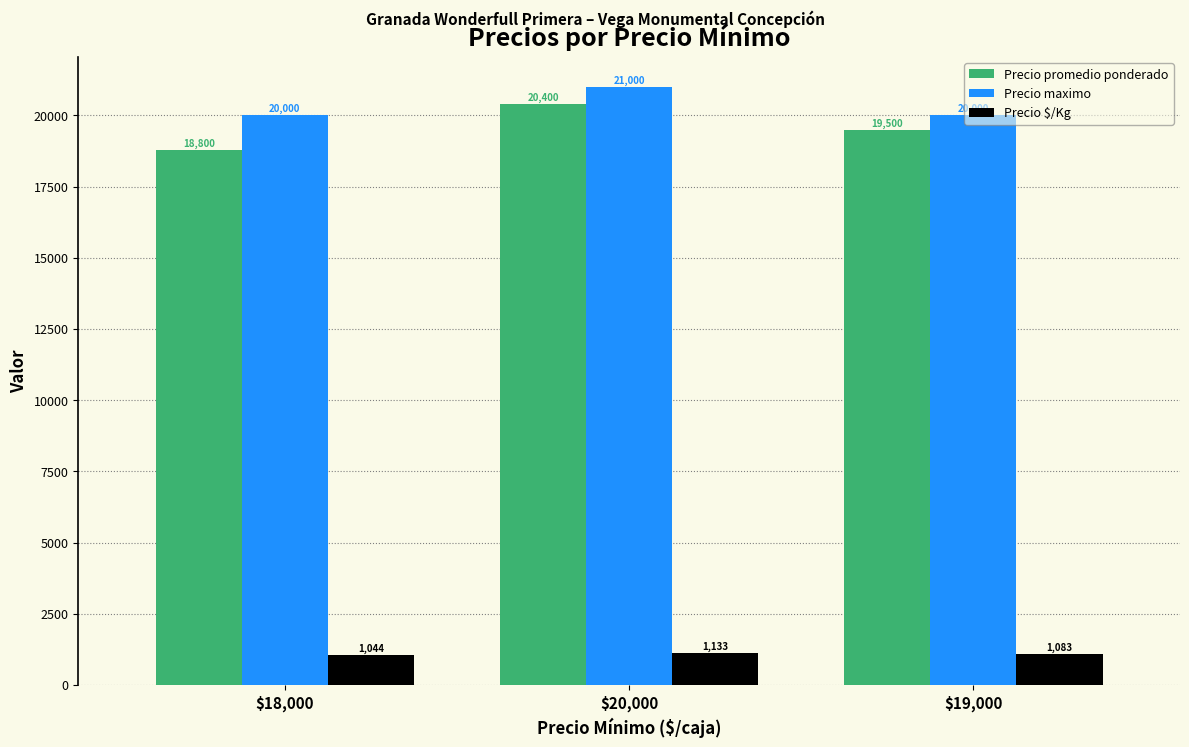

How many bars are there in each group?

3